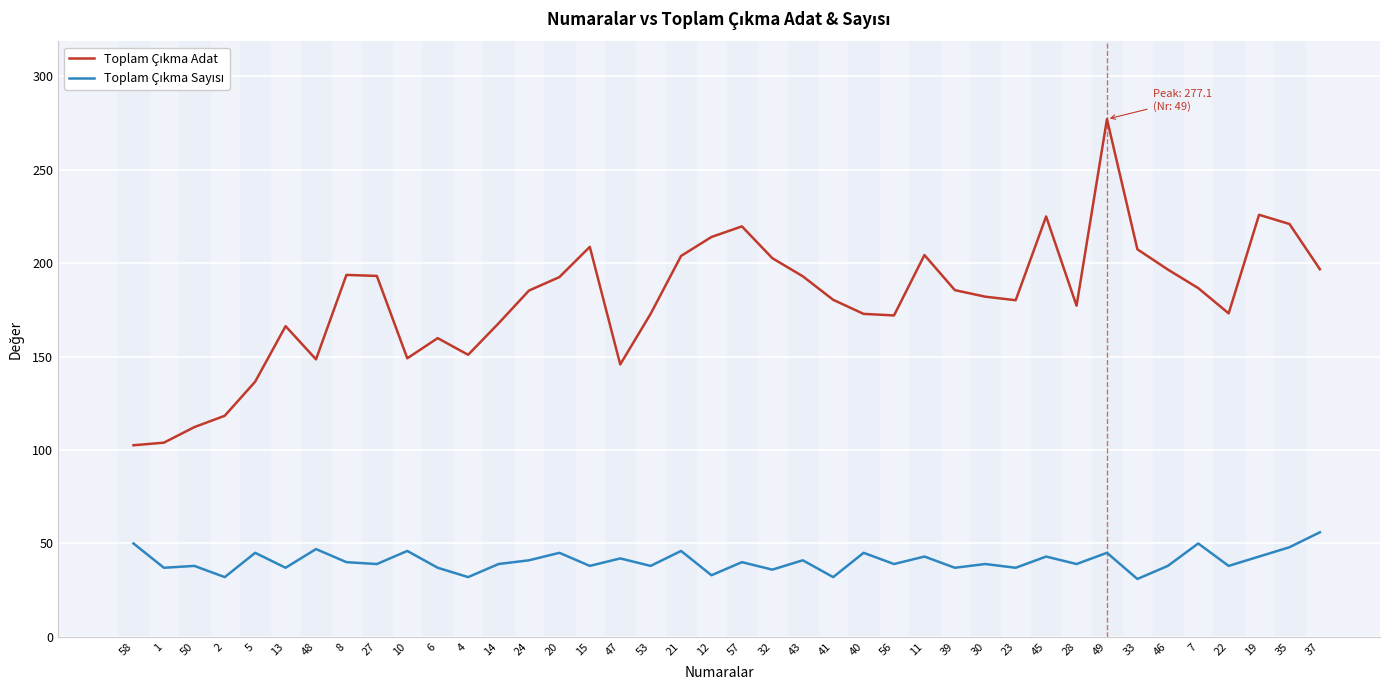

At which category is the sum across all series the highest?

49